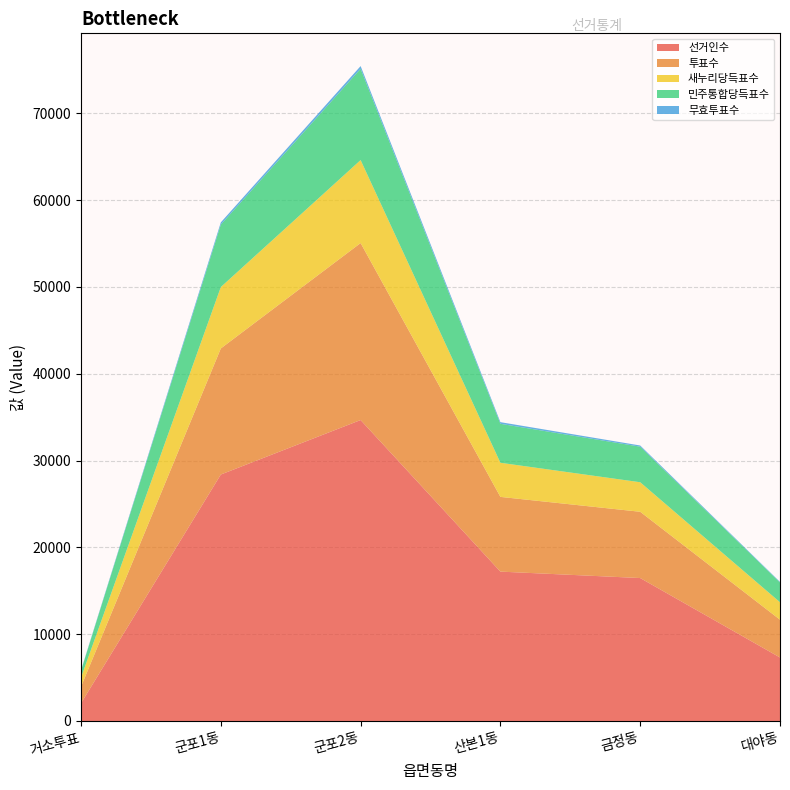

Reading left to right, list all the values displayed in this chart.

선거인수: 거소투표=2049	군포1동=28393	군포2동=34670	산본1동=17209	금정동=16468	대야동=7317
투표수: 거소투표=1901	군포1동=14523	군포2동=20387	산본1동=8608	금정동=7634	대야동=4353
새누리당득표수: 거소투표=1055	군포1동=7073	군포2동=9559	산본1동=3929	금정동=3402	대야동=2009
민주통합당득표수: 거소투표=789	군포1동=7197	군포2동=10518	산본1동=4491	금정동=4098	대야동=2279
무효투표수: 거소투표=57	군포1동=253	군포2동=310	산본1동=188	금정동=134	대야동=65